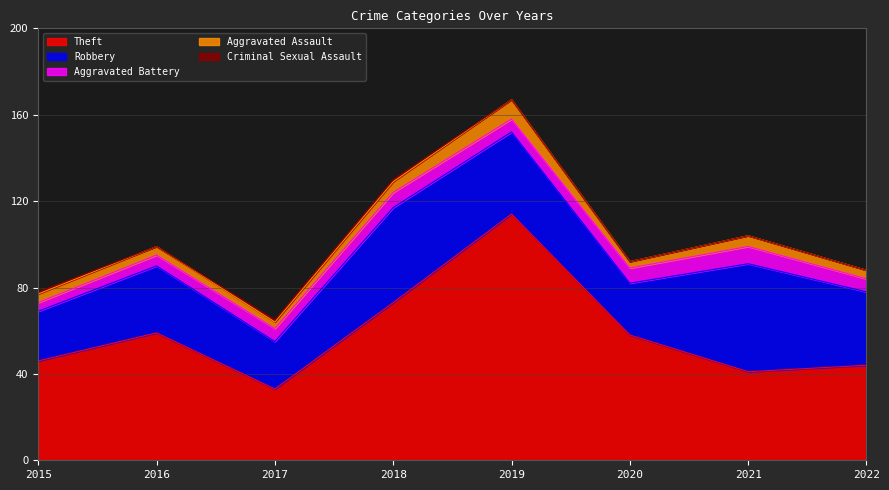

How many data points in Robbery are less than 34?

4